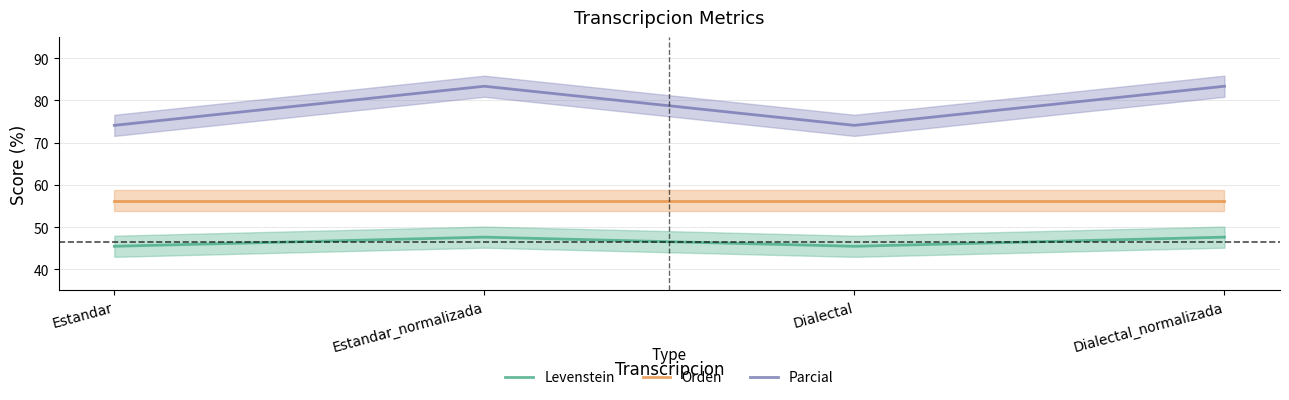

Where is the first local minimum for Parcial?

Dialectal